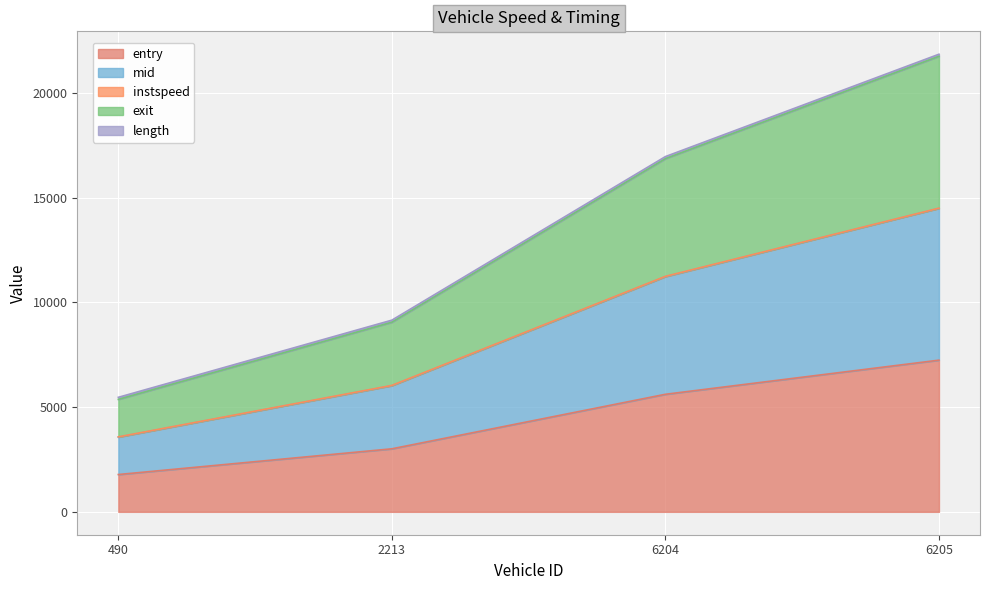

True or false: entry and mid cross at least once.

False